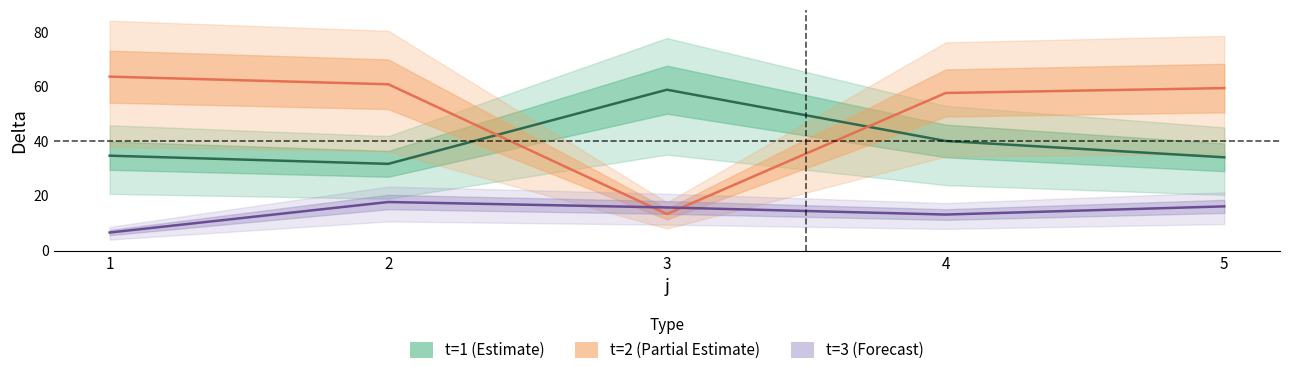

At which label does t=2 (delta) first exceed 59?

1